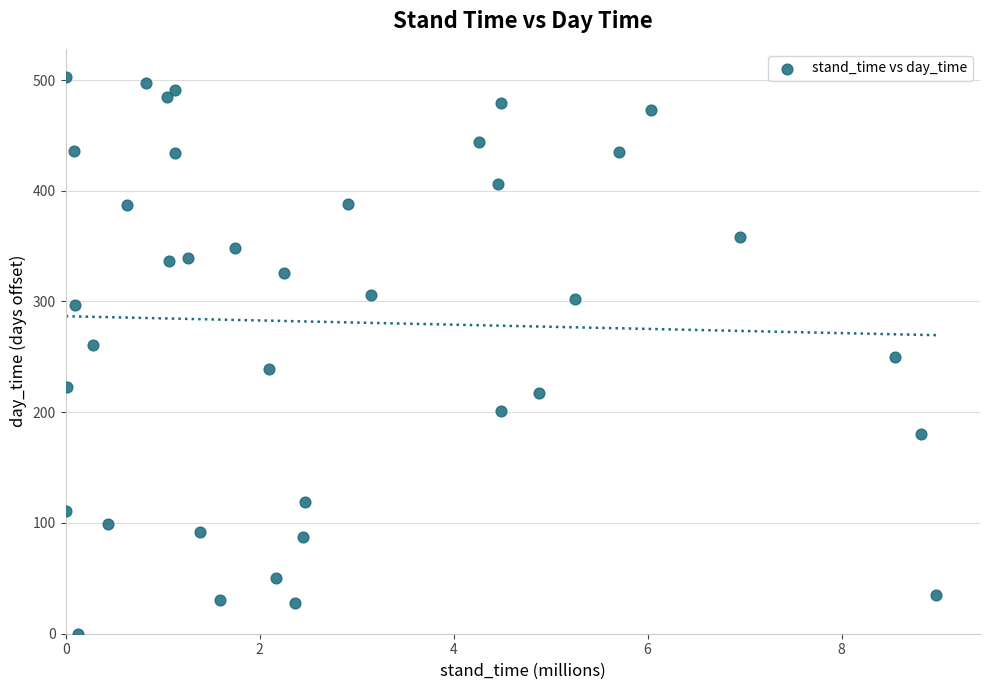

What is the range of Y values (max minus min)?

503